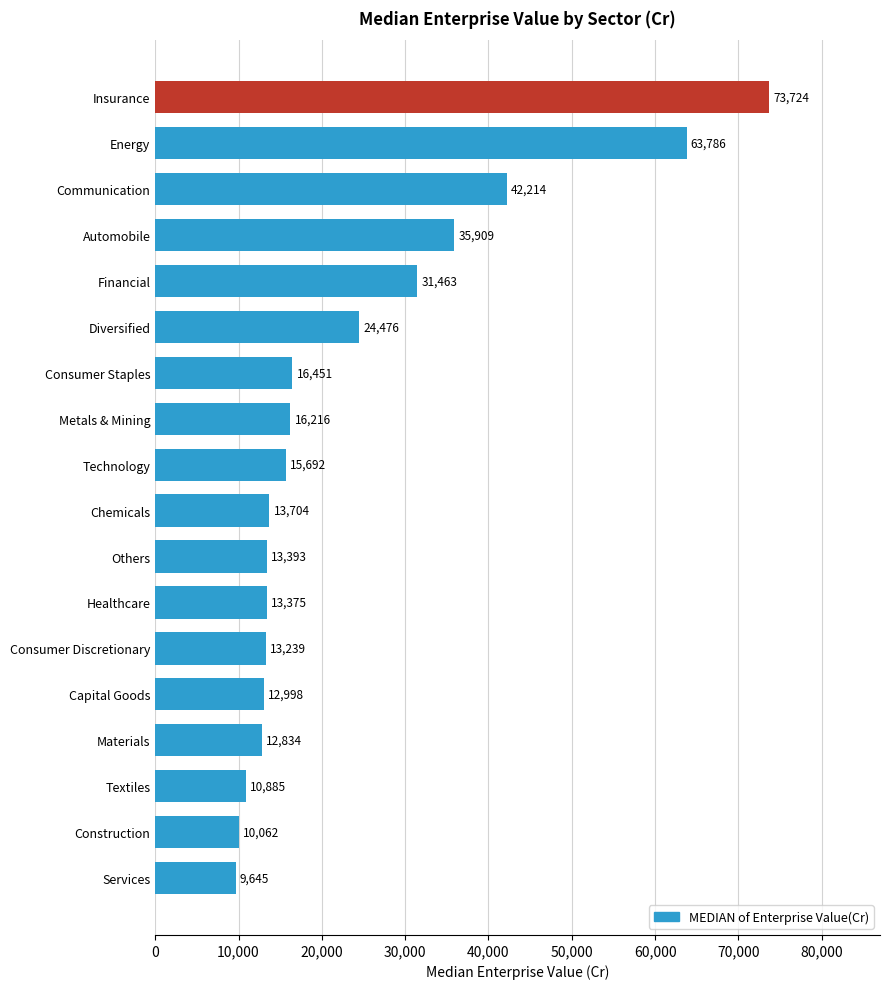

Does the chart contain stacked bars?

No